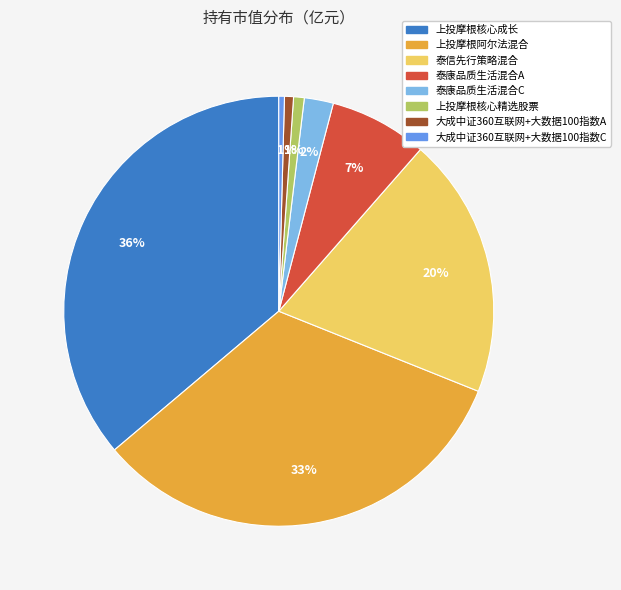

Which category has the biggest portion of the pie?

上投摩根核心成长